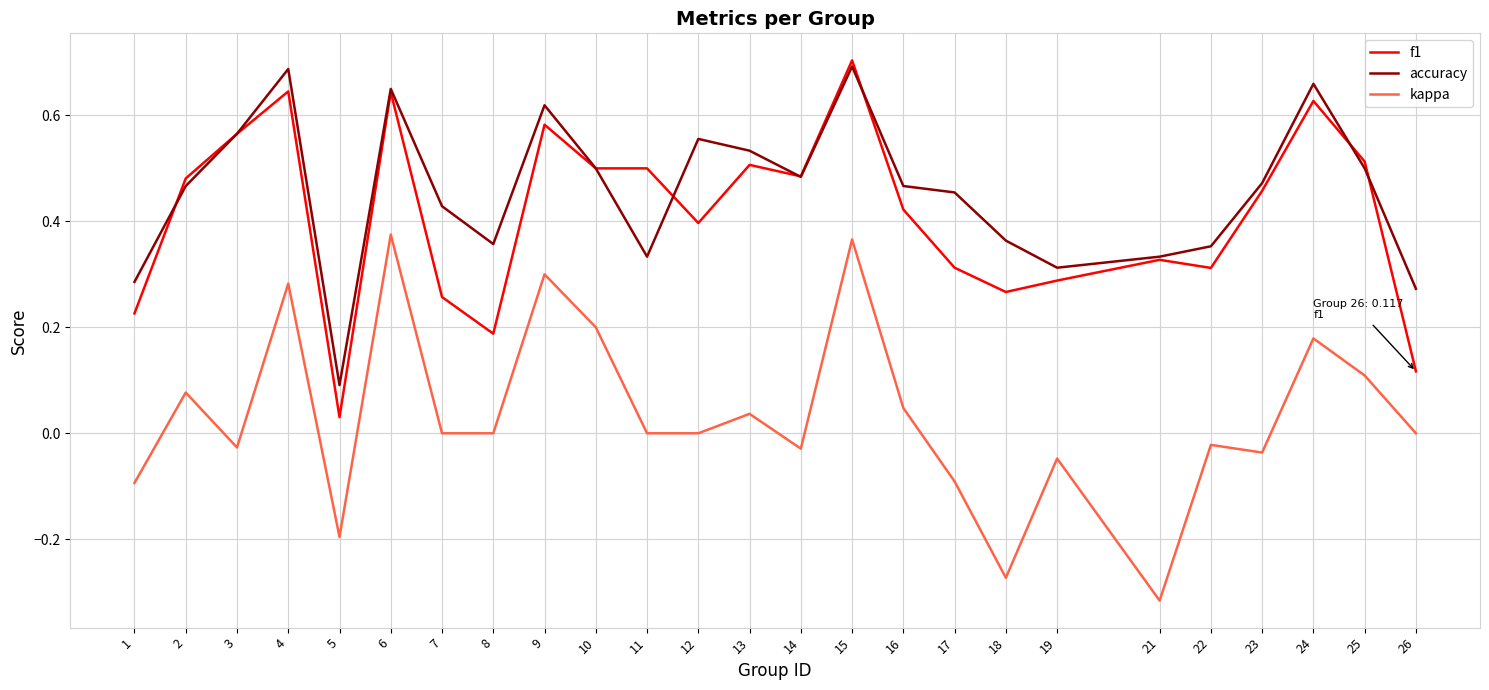

Which category has the lowest value in the kappa series?

21